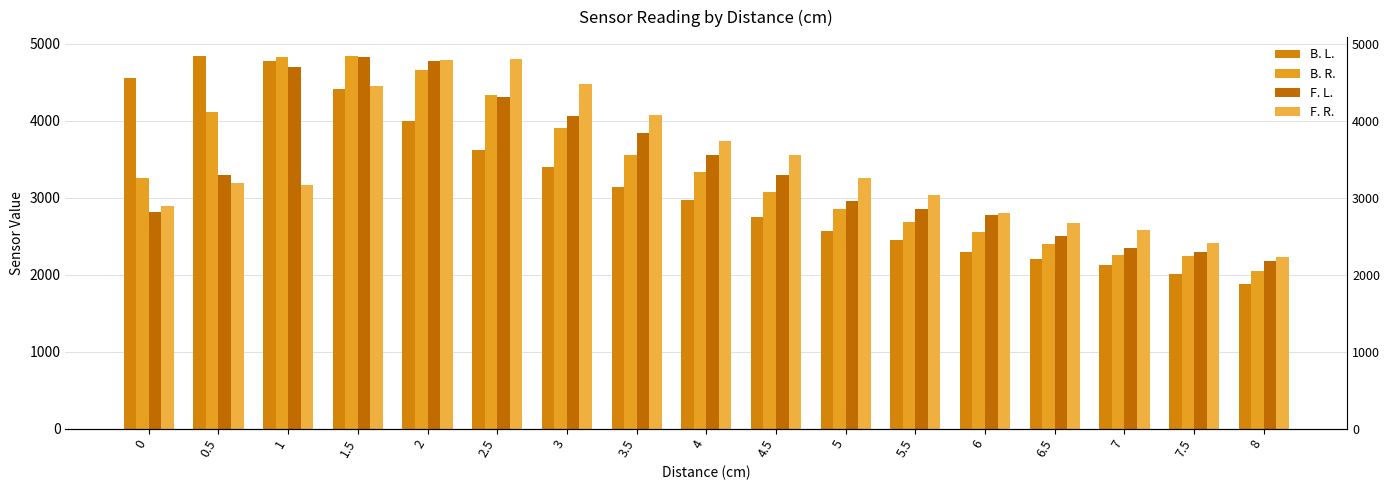

The value of B. L. at 0 is 7310. True or false?

False